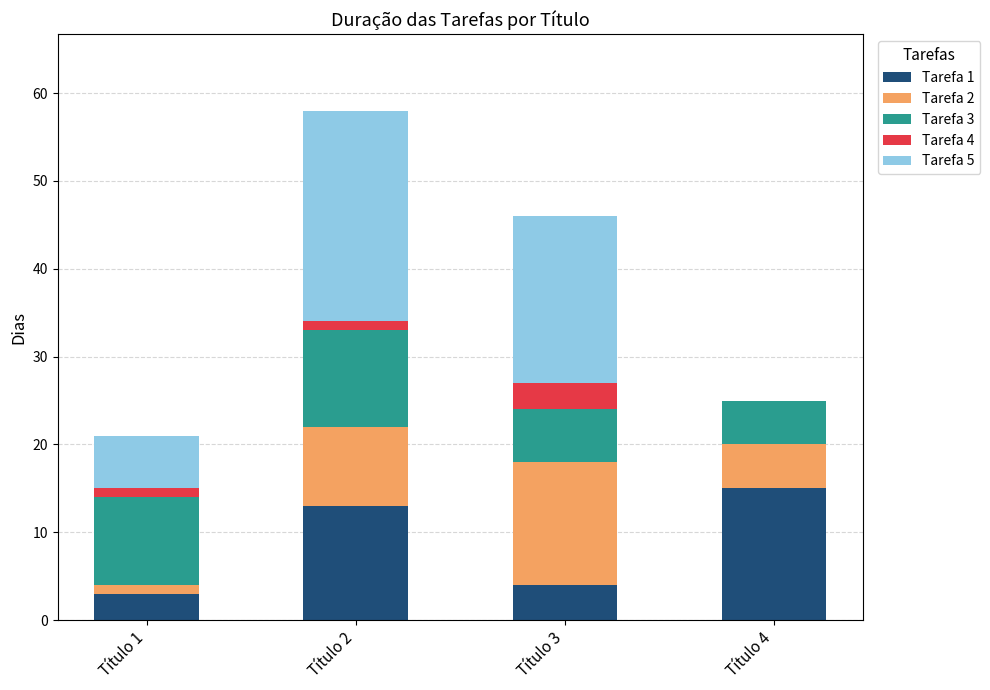

At which category is the sum across all series the highest?

Título 2